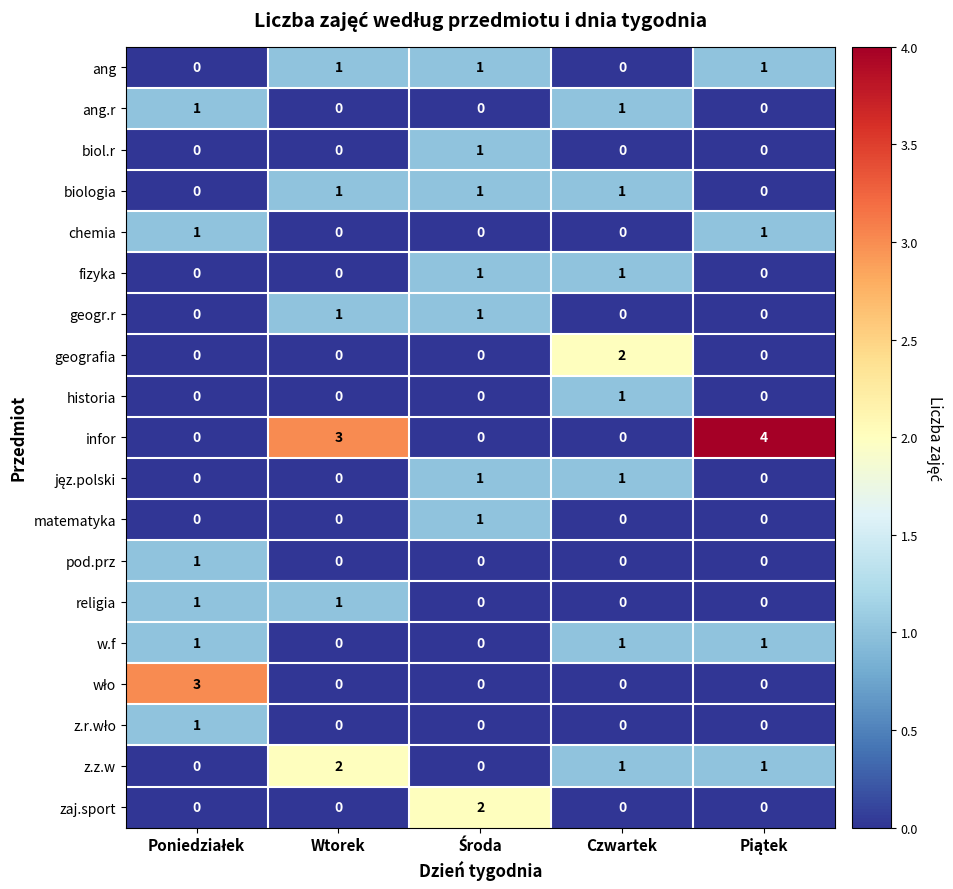

Which series has the largest total across all categories?

infor